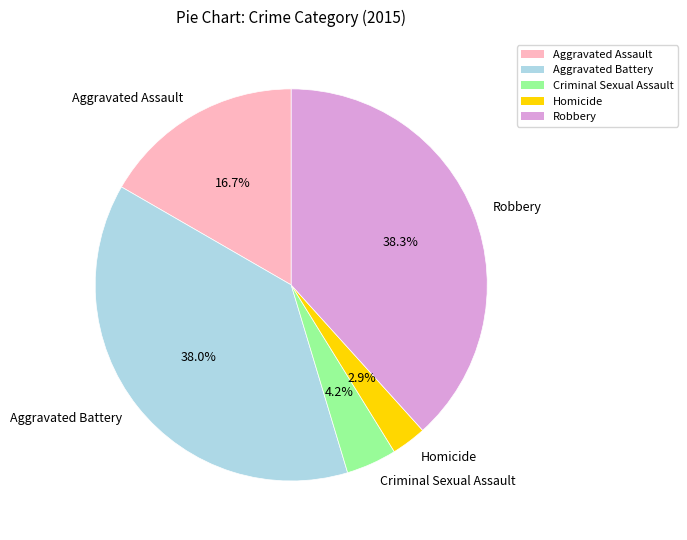

To the nearest percent, what portion does Robbery represent?

38%